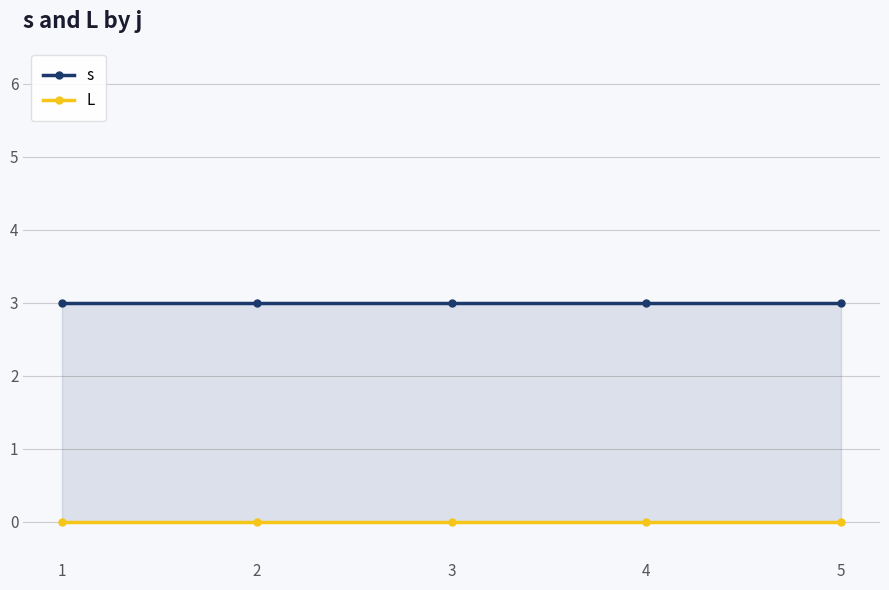

True or false: s and L cross at least once.

False